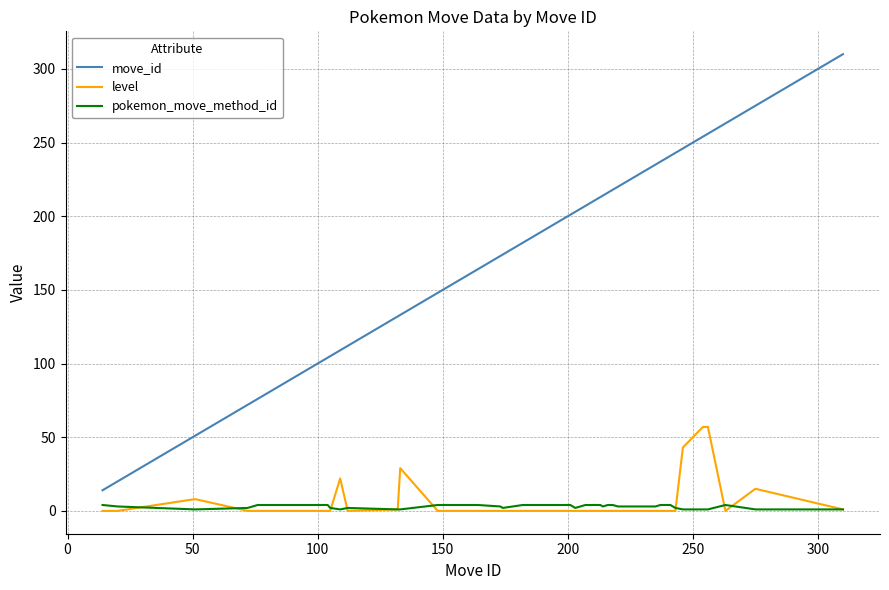

What is the maximum value shown in the chart?

310